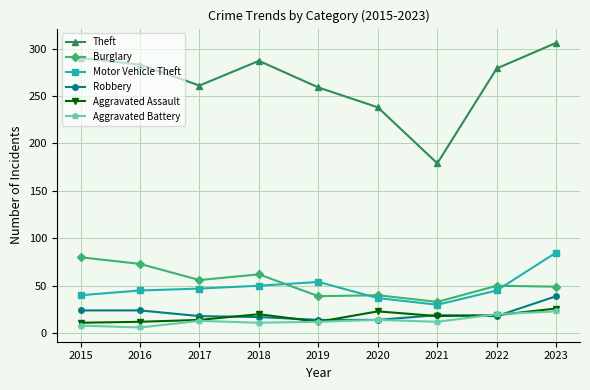

What is the value of the Burglary point at the 3rd from the left?

56